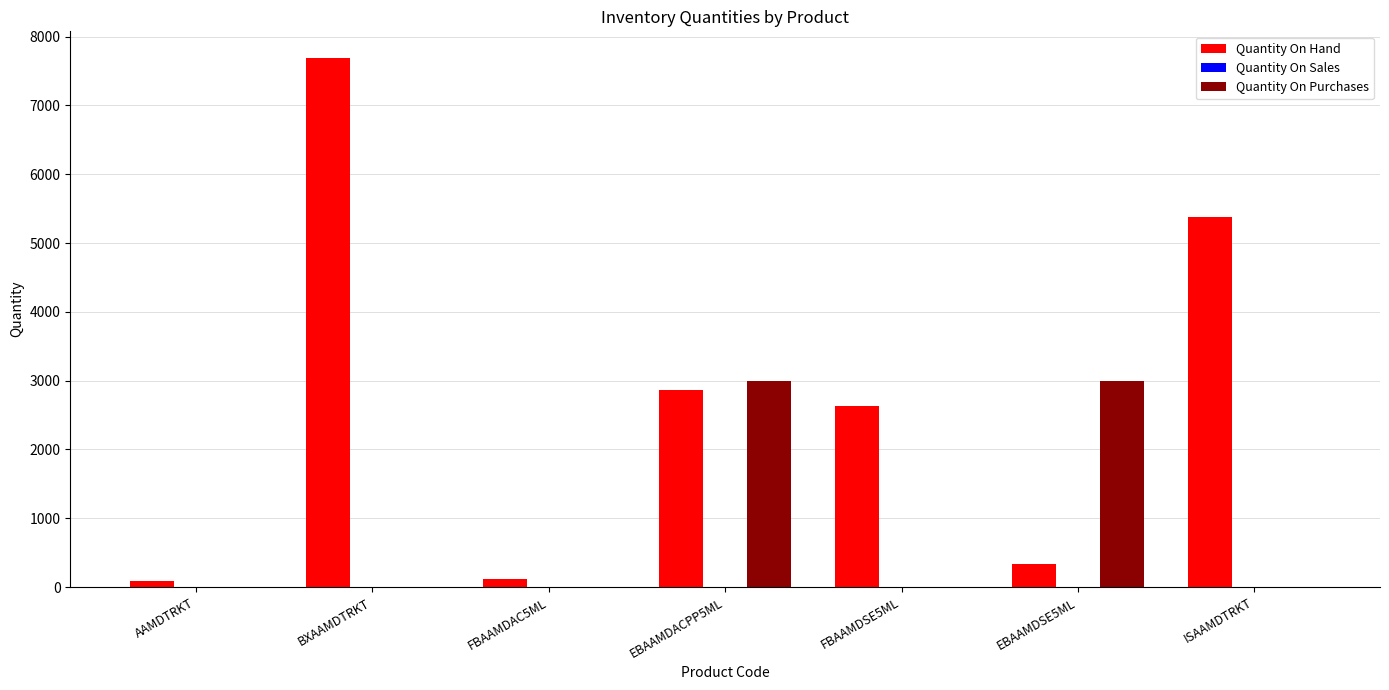

Where is Quantity On Hand nearest to the value 3890?

EBAAMDACPP5ML